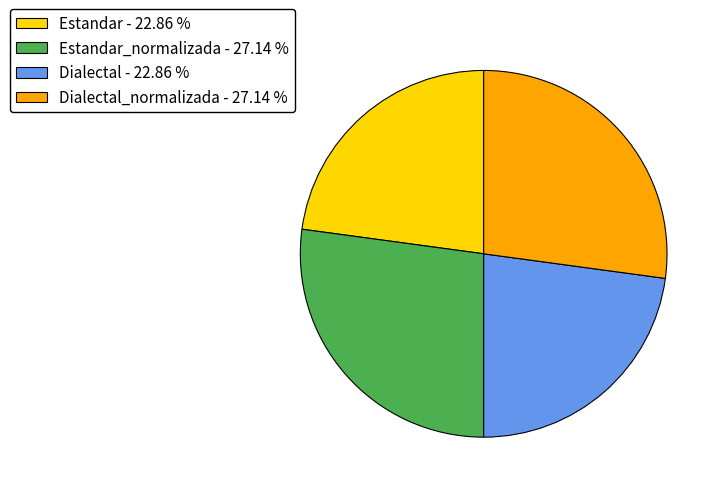

Is there a majority slice in this chart?

No